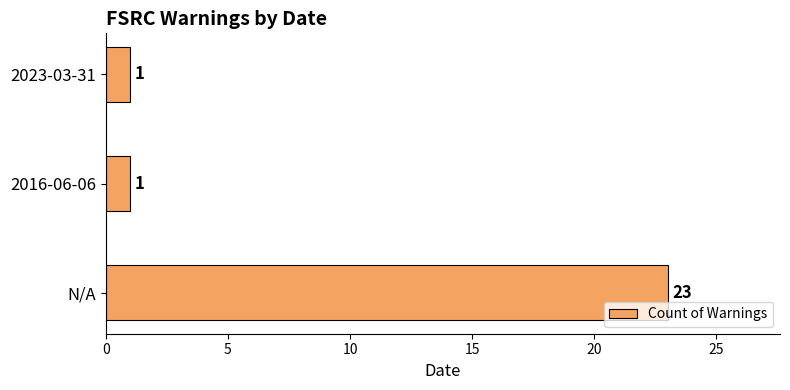

What is the minimum value shown in the chart?

1